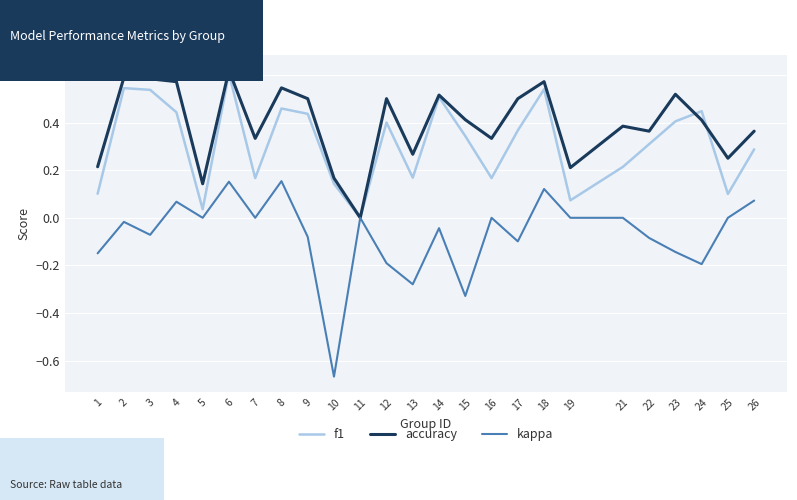

Between 18 and 19, which series saw the biggest shift?

f1